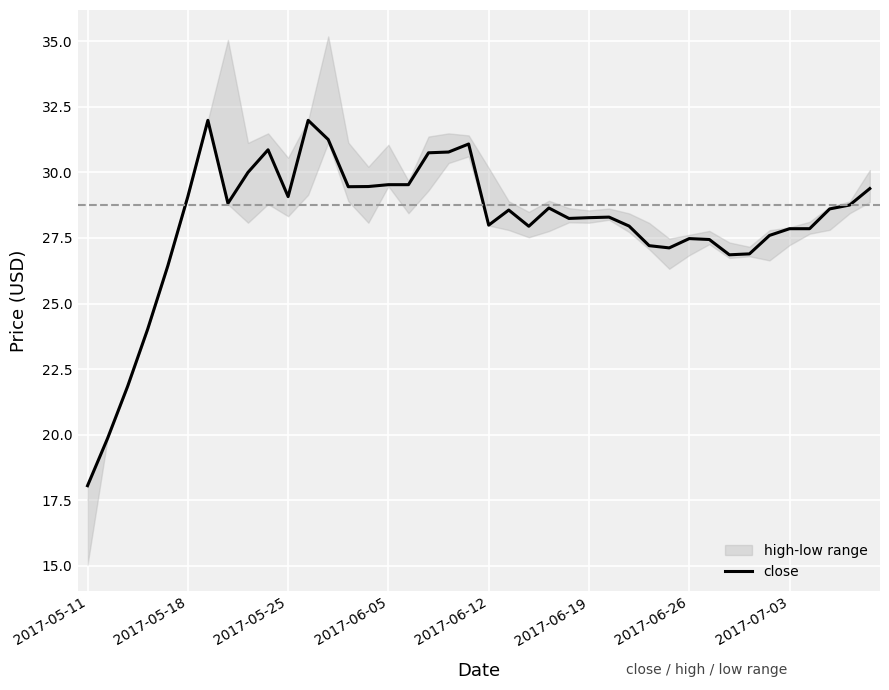

At which label does close reach its minimum?

2017-05-11